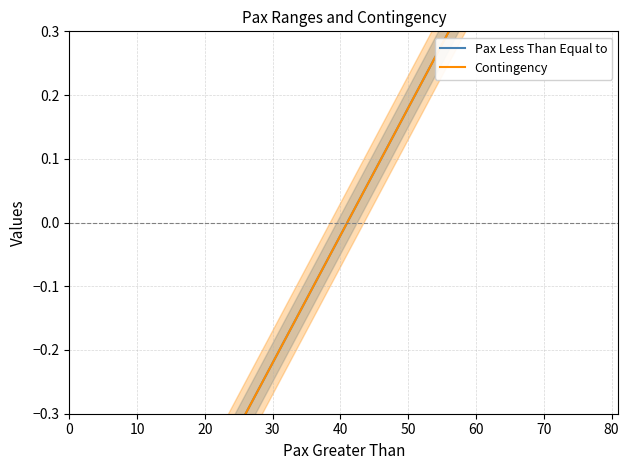

True or false: Contingency and Pax Less Than Equal to cross at least once.

False